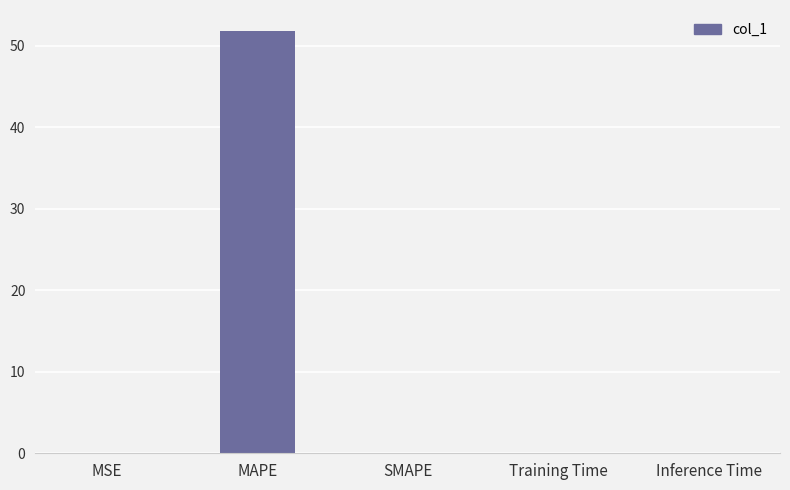

What is the sum of all values?

51.8